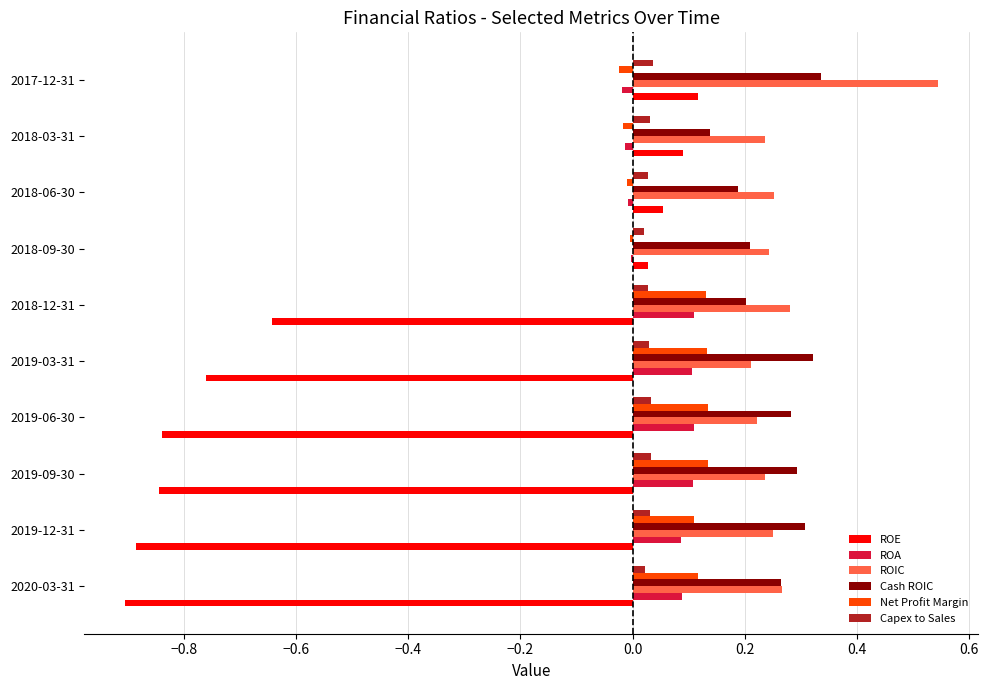

Which series changed the most between 2018-03-31 and 2017-12-31?

ROIC